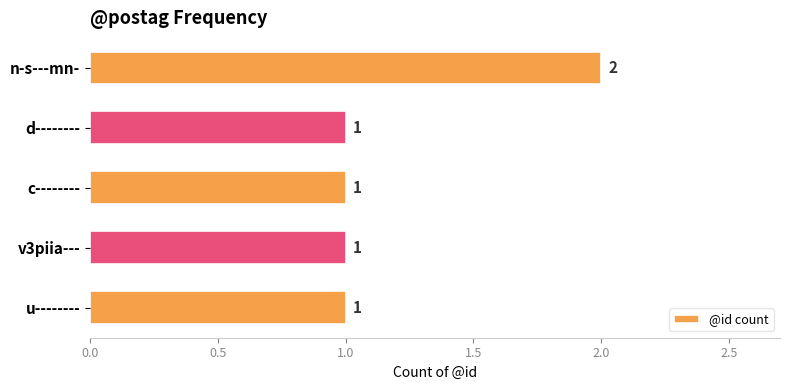

Between n-s---mn- and u--------, which is larger?

n-s---mn-